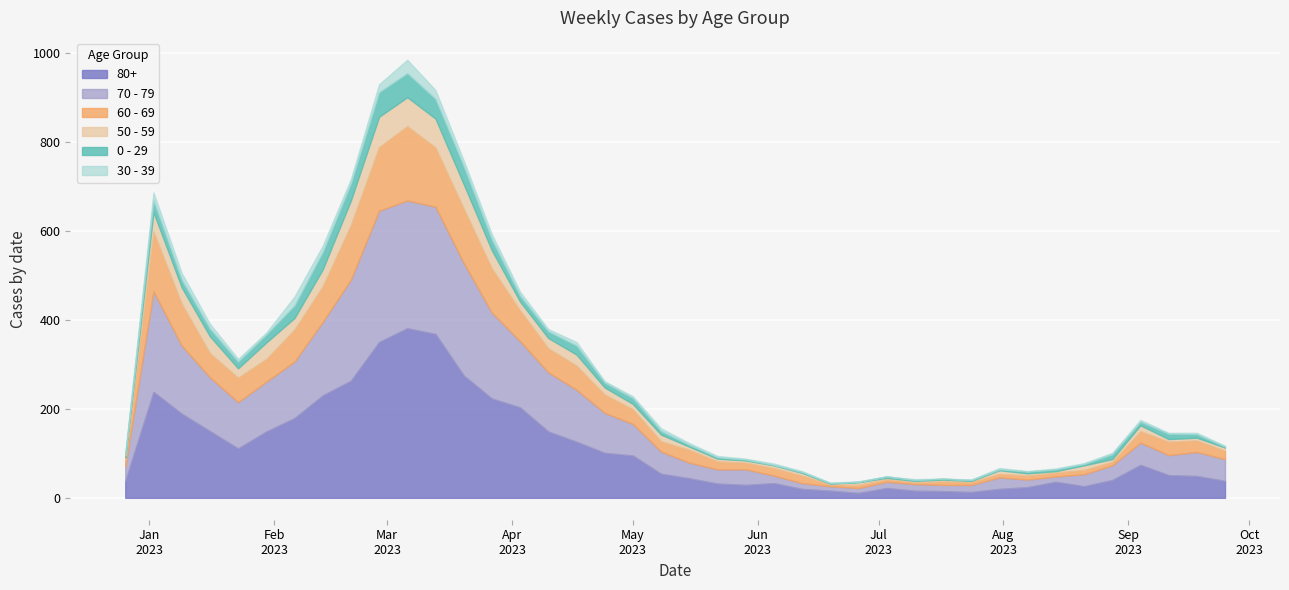

At 2023-01-23, list the series in order from largest to smallest.

80+, 70 - 79, 60 - 69, 50 - 59, 0 - 29, 30 - 39